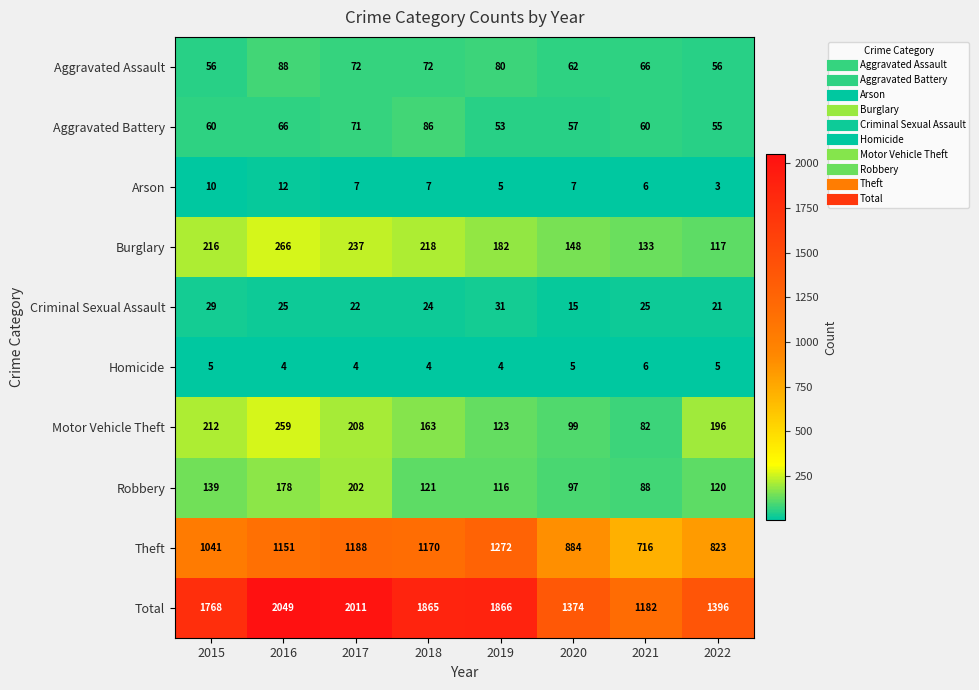

Which series changed the most between 2017 and 2021?

Total